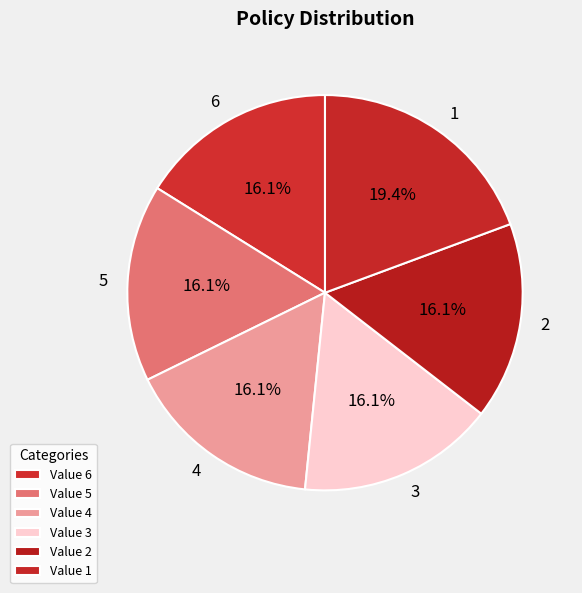

Is it true that 6 is 31% of the pie?

False